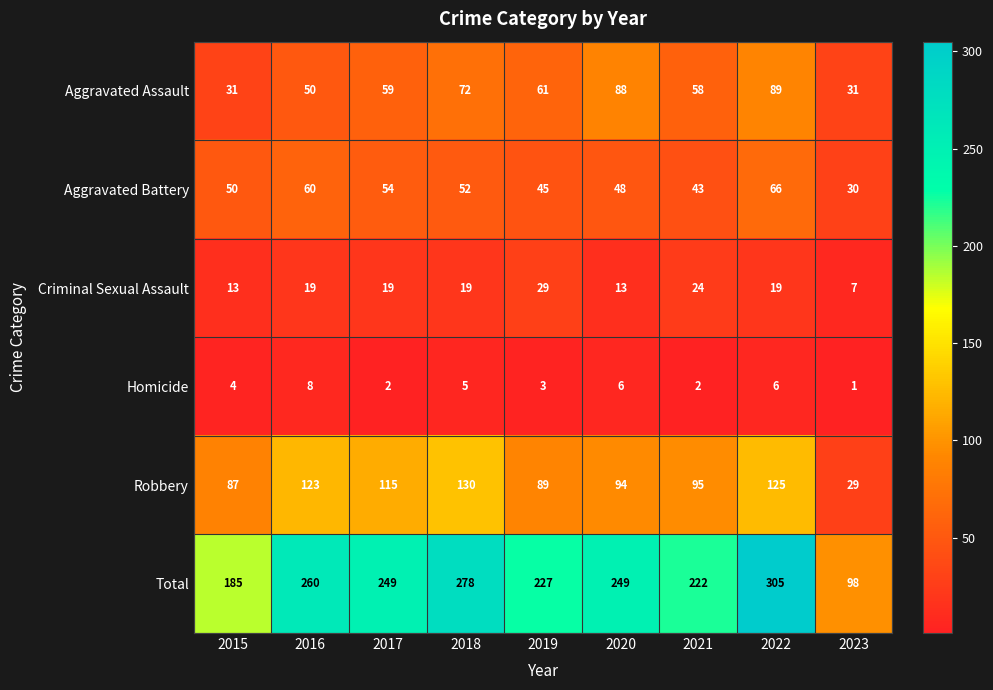

What is the highest value of the Aggravated Battery series?

66